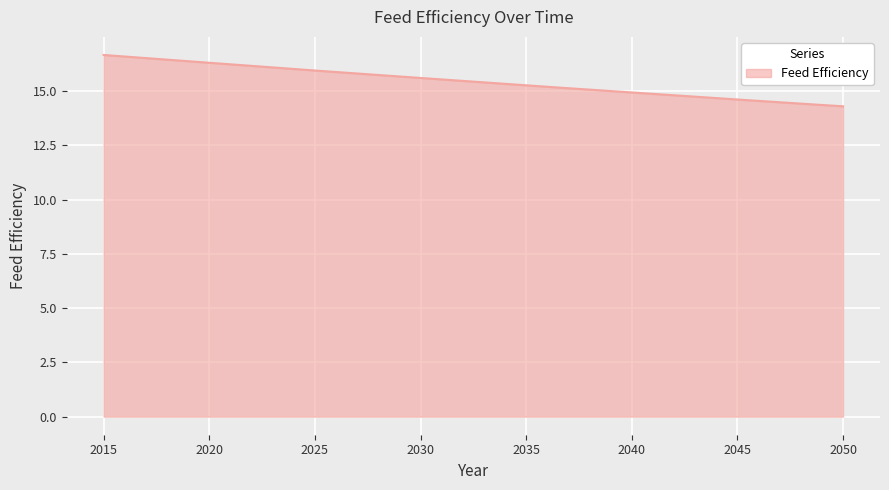

What is the smallest value displayed?

14.3